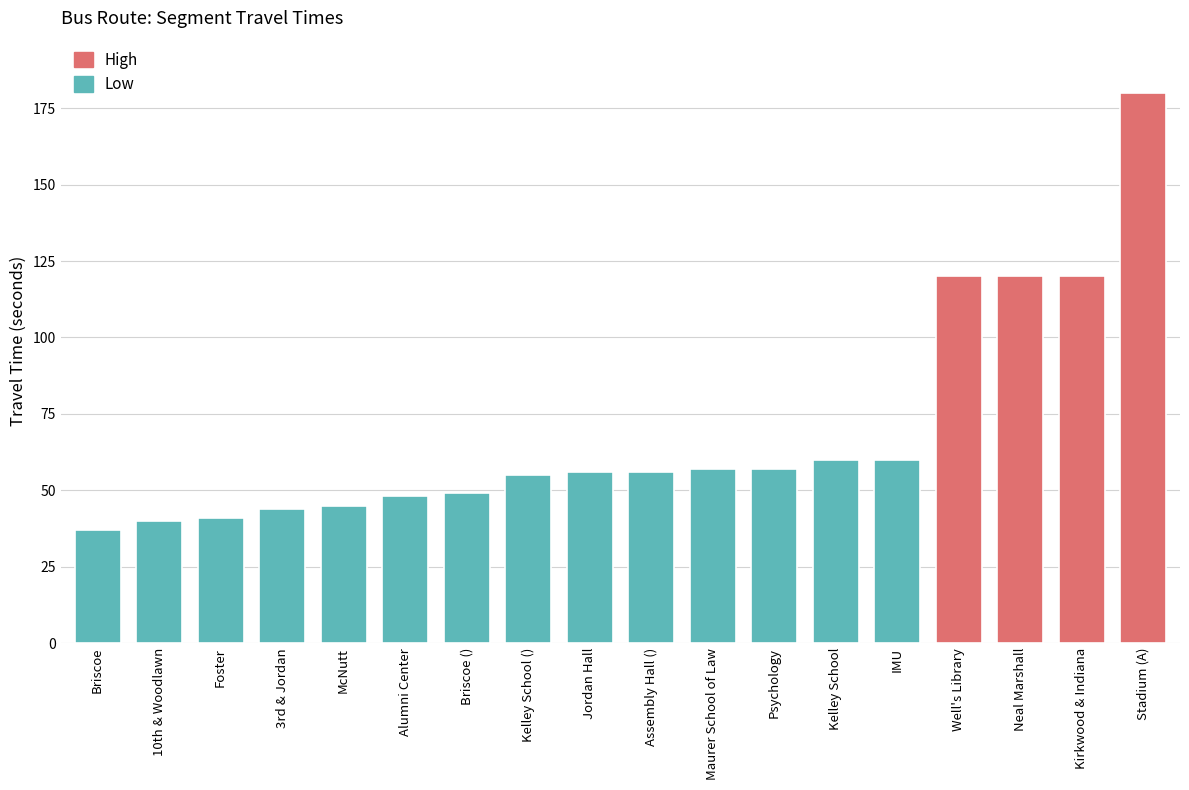

What is the label of the 3rd bar from the left?

Foster